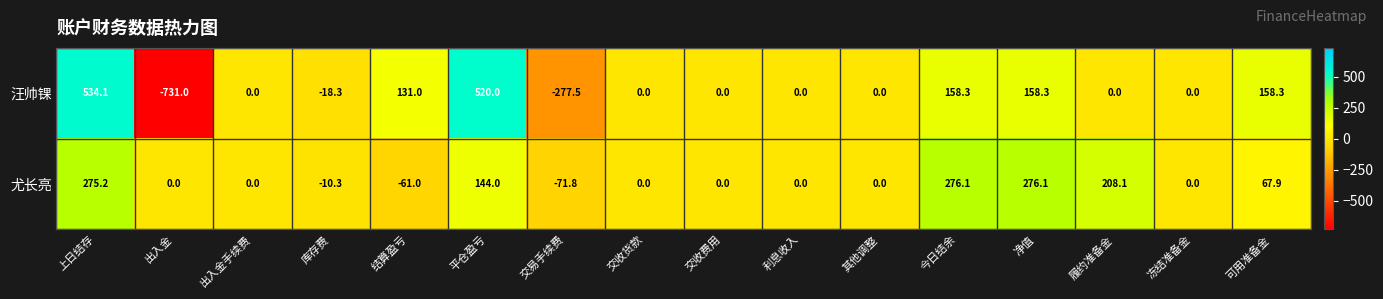

At which category does the chart reach its minimum across all series?

出入金